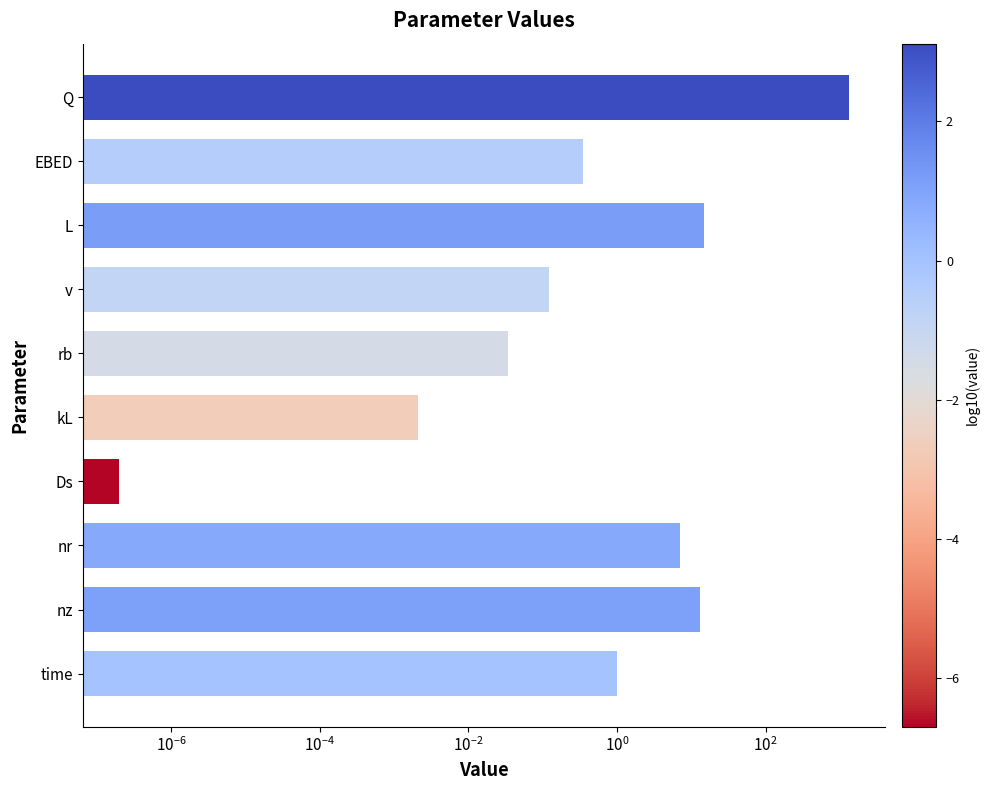

What is the change in value from v to nz?

+12.9